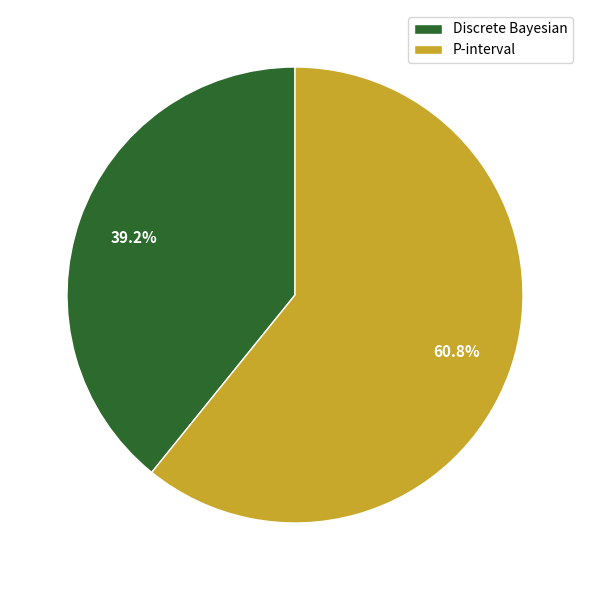

Which category has the smallest portion of the pie?

Discrete Bayesian